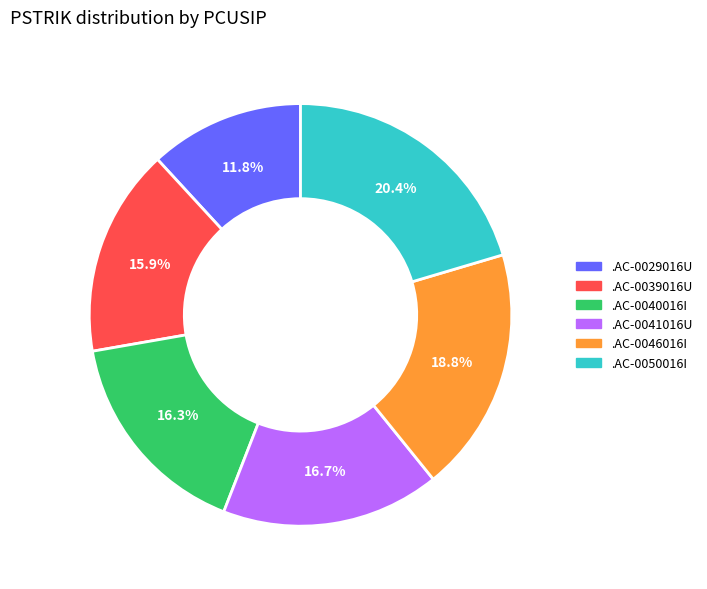

What percentage is NOT represented by .AC-0039016U?

84.1%